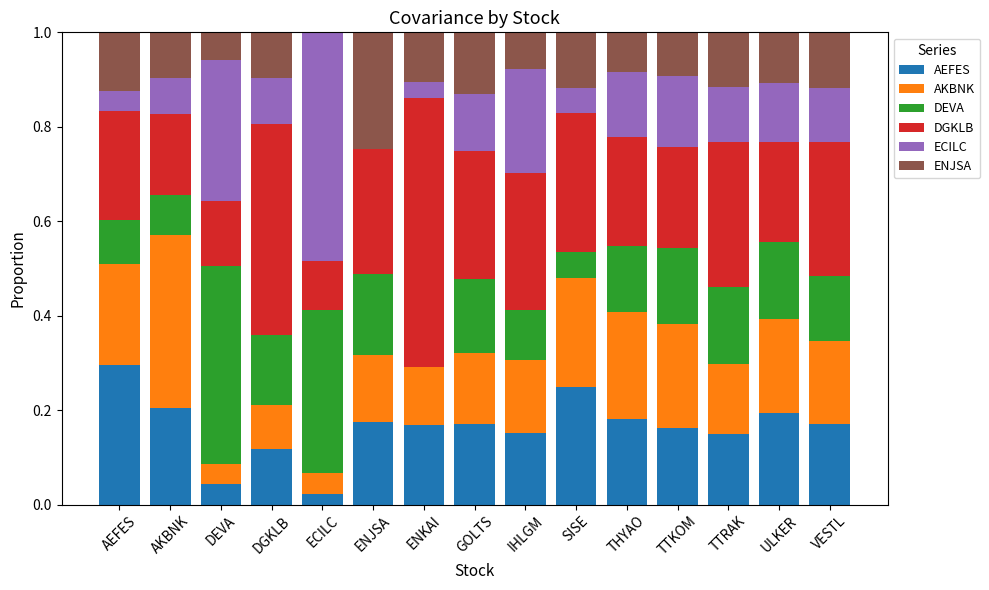

What is the total value across all series at THYAO?

1.0